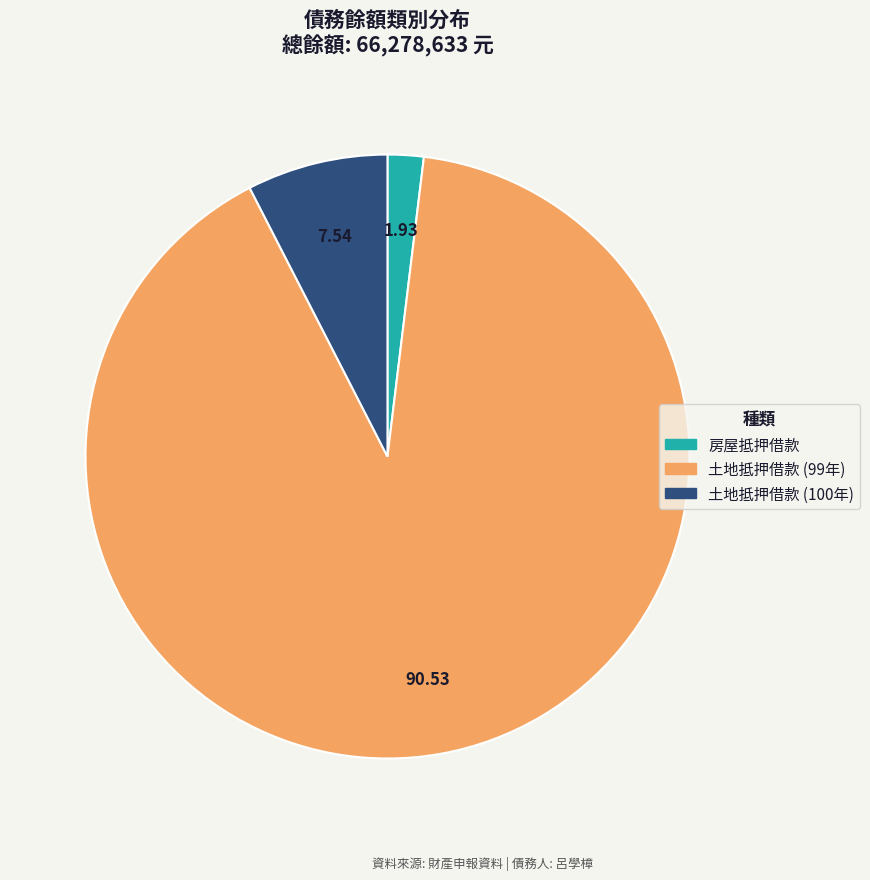

Is there a majority slice in this chart?

Yes